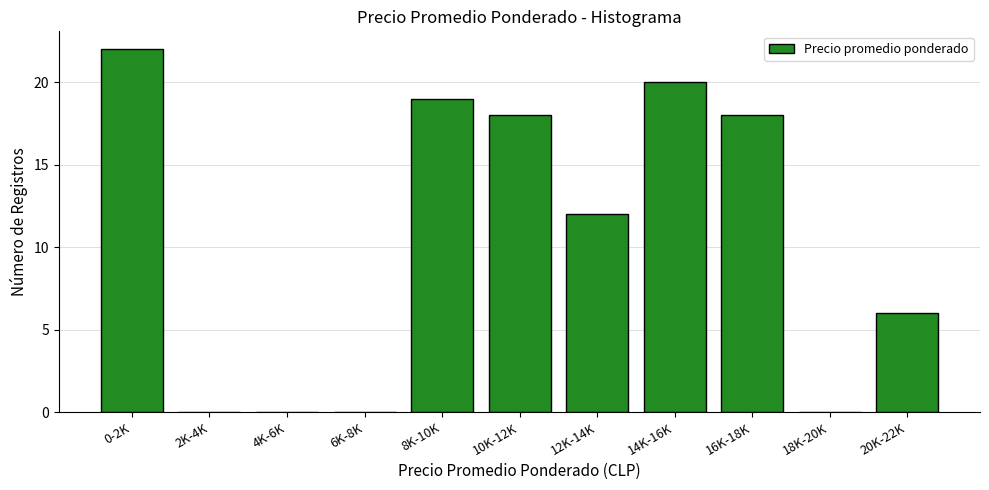

Reading left to right, extract all data points from this chart.

0-2K=22	2K-4K=0	4K-6K=0	6K-8K=0	8K-10K=19	10K-12K=18	12K-14K=12	14K-16K=20	16K-18K=18	18K-20K=0	20K-22K=6